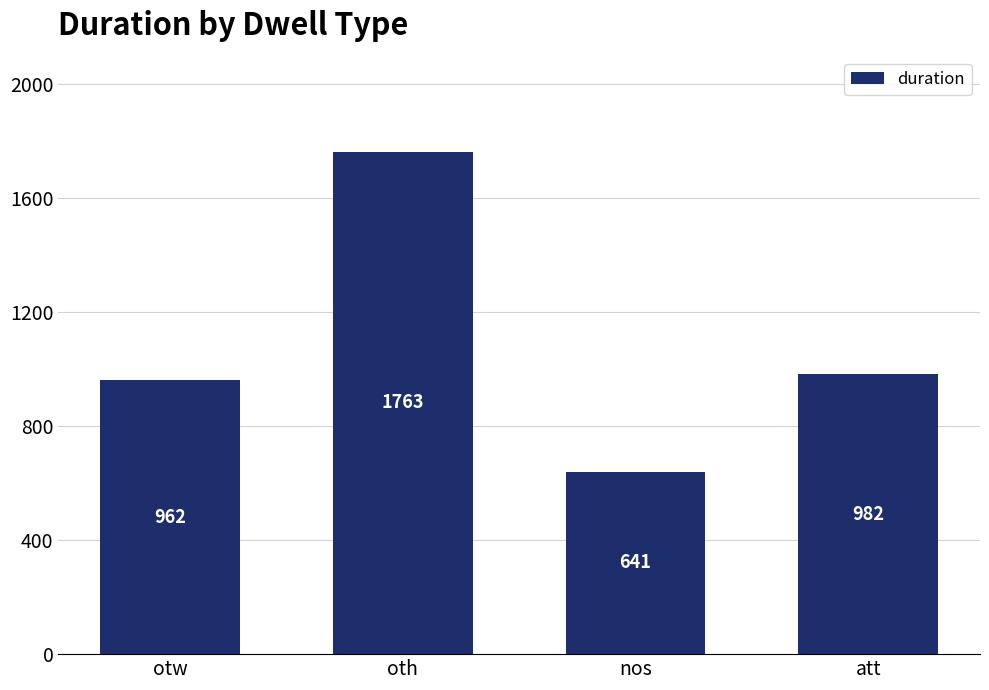

The chart shows a value of 1161 at oth. True or false?

False